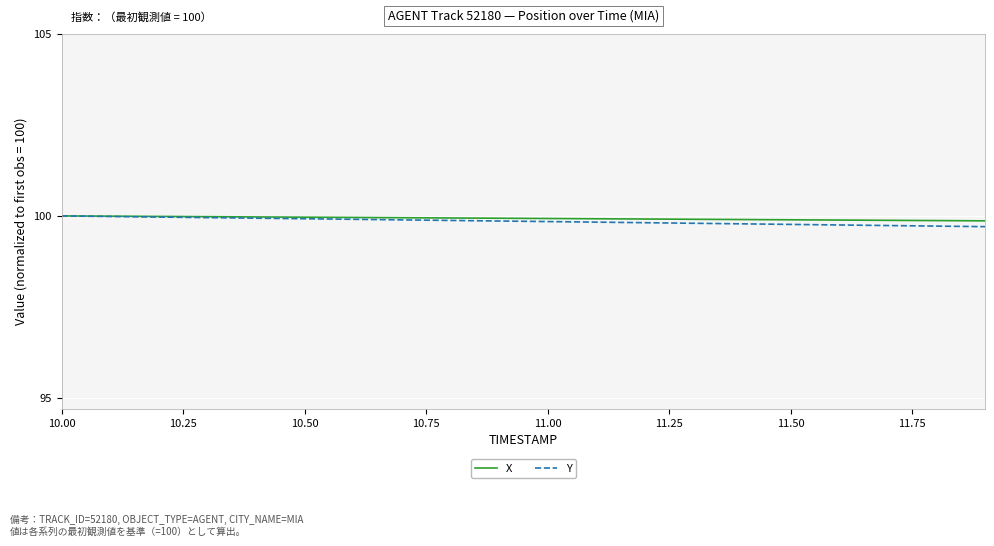

What is the difference between the maximum and minimum values in the X series?

0.1